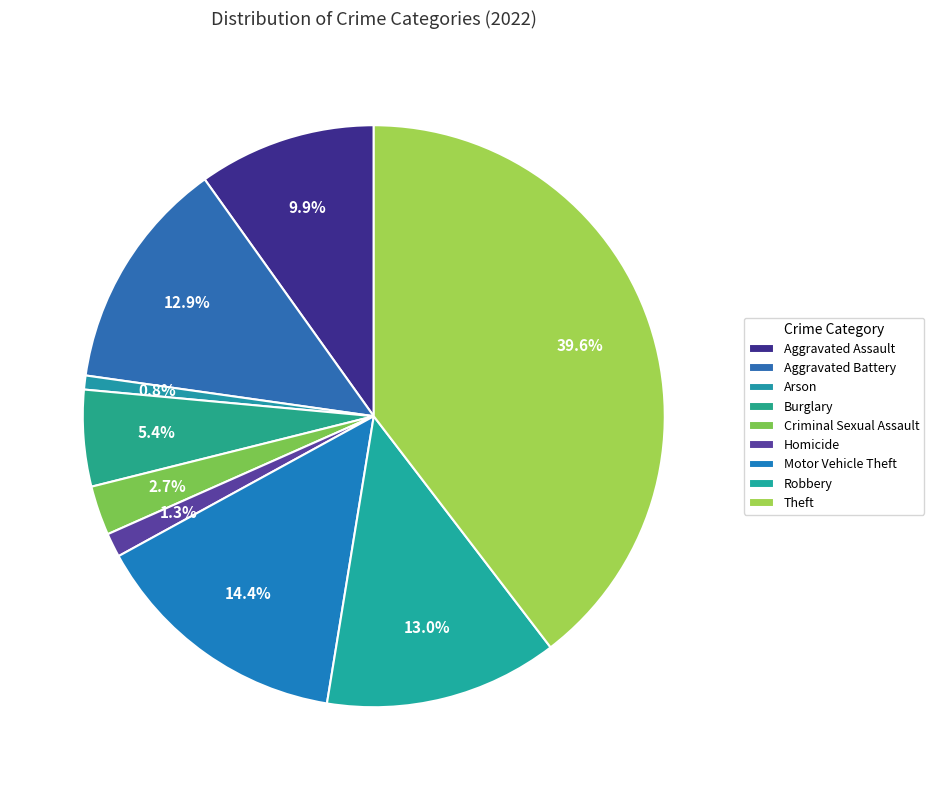

What percentage is the Homicide slice, to the nearest percent?

1%